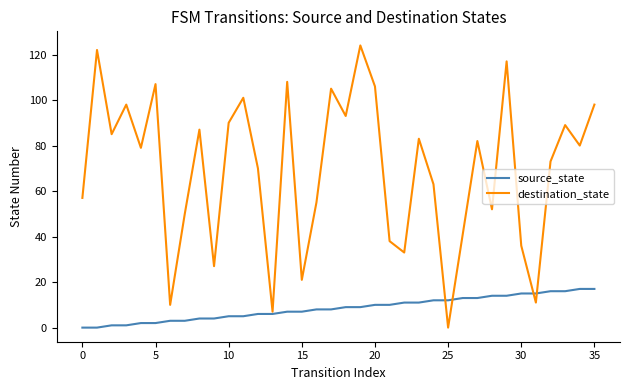

List the series in order of their overall mean, highest first.

destination_state, source_state